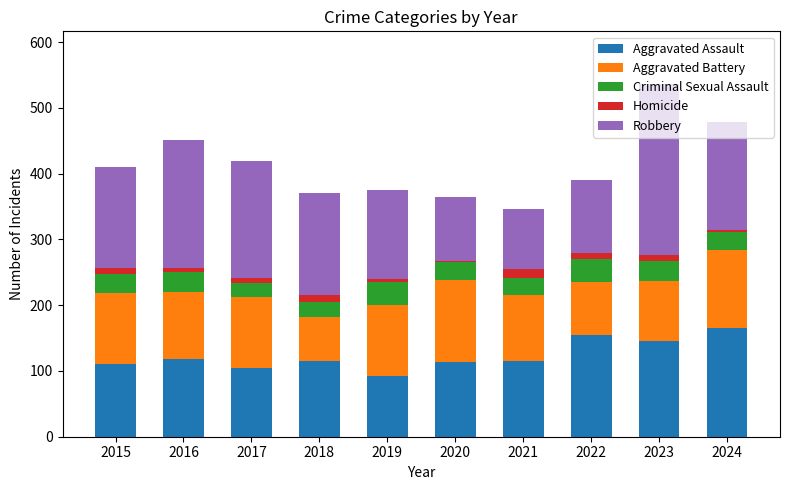

What is the difference between the maximum and second lowest values in the Aggravated Assault series?

60